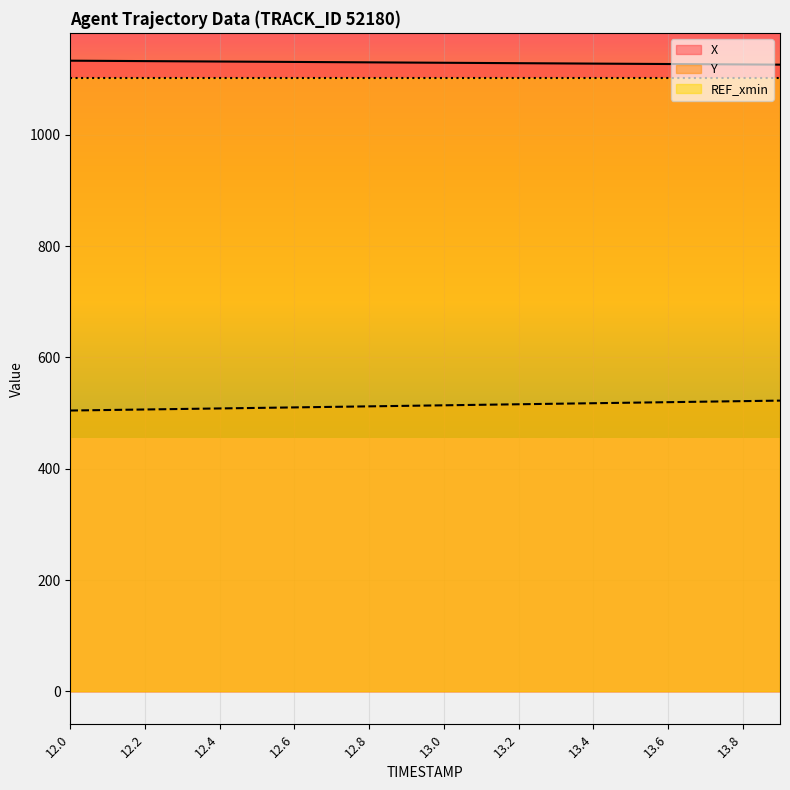

What is the difference between the second highest and minimum values in the Y series?

16.9